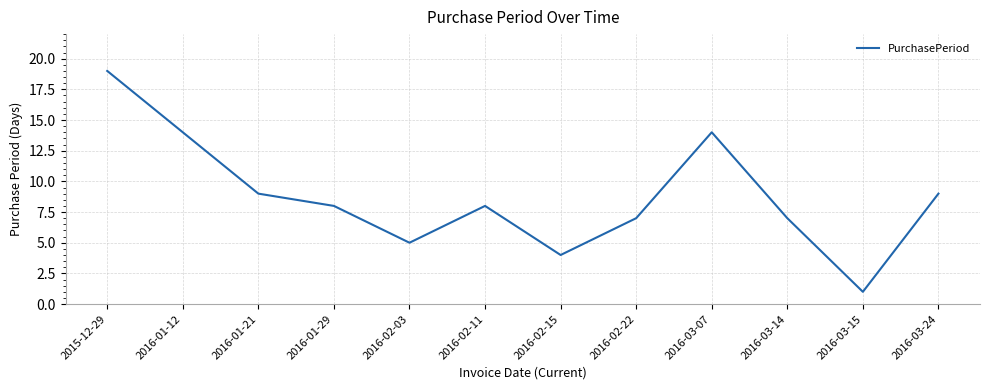

Reading left to right, extract all data points from this chart.

19	14	9	8	5	8	4	7	14	7	1	9